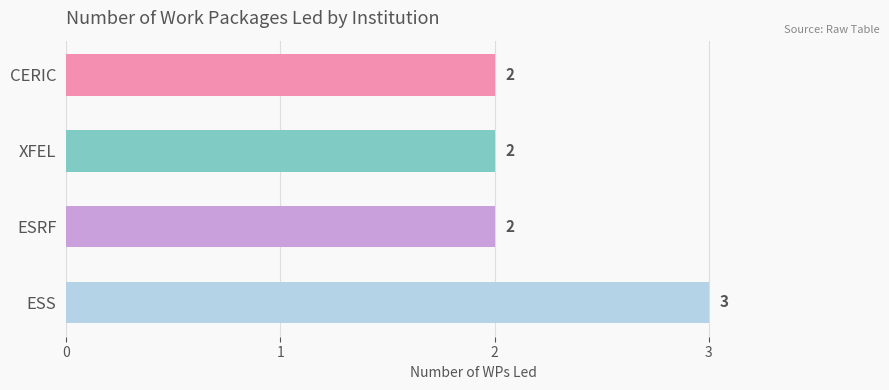

Count the values in the range 2 to 3.

4